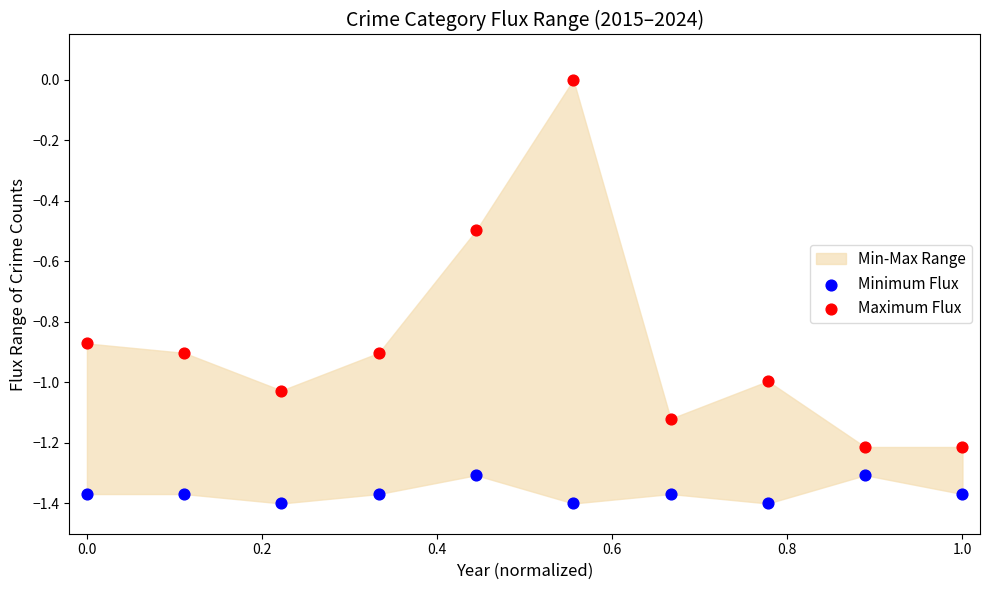

What is the X range (max minus min) for the scatter plot?

1.0